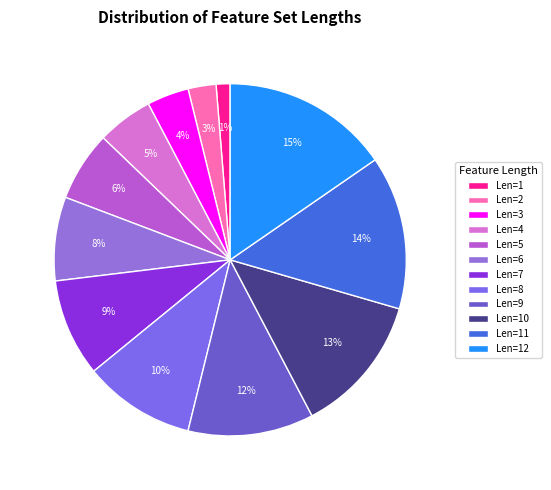

Does any single category account for the majority?

No